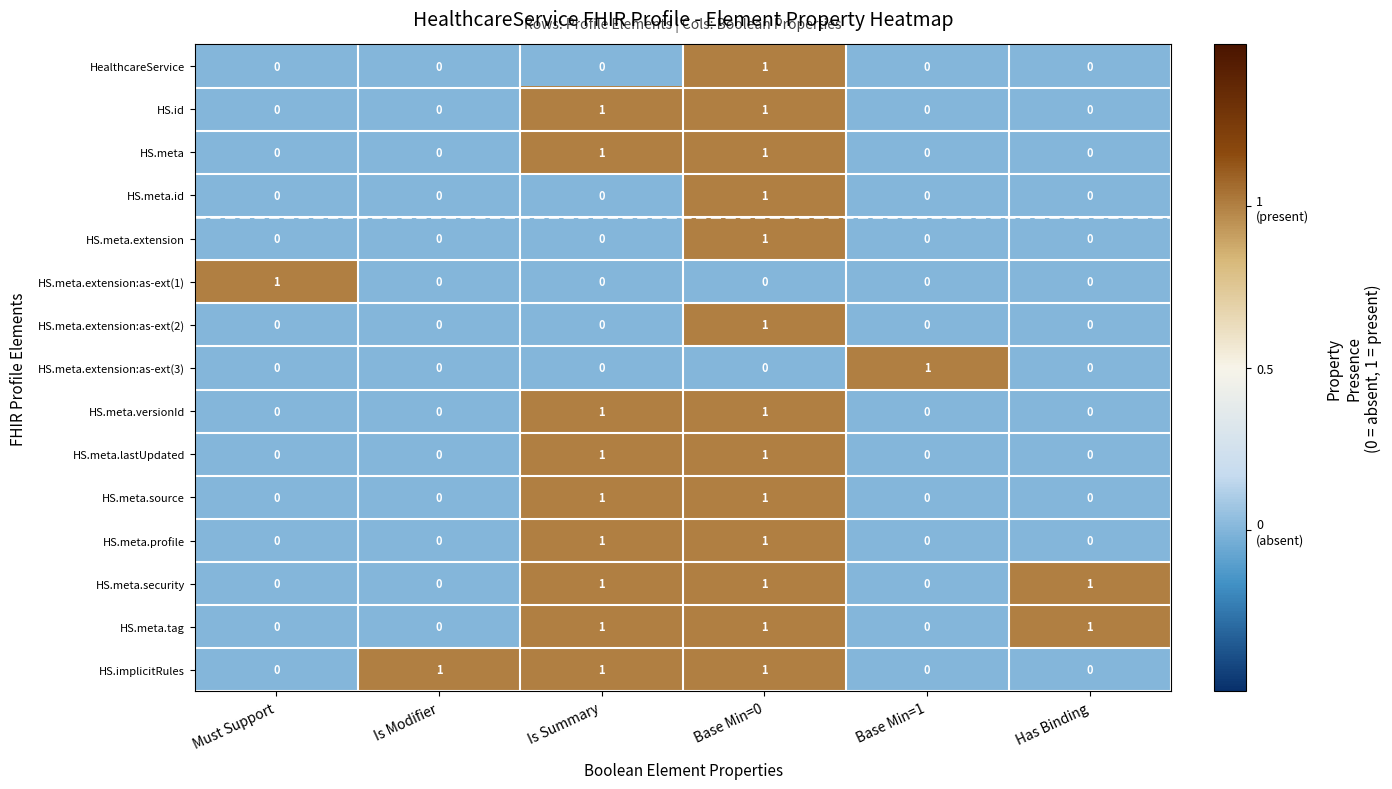

How many data points does each series have?

6